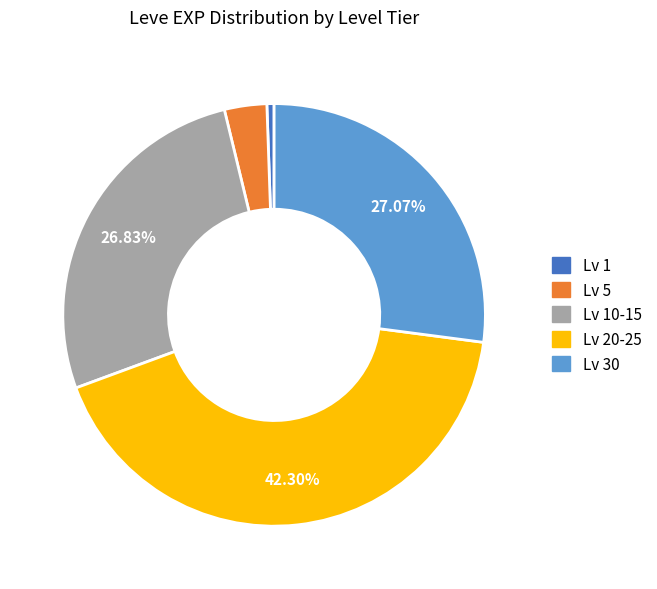

Is there any slice that represents more than half of the pie?

No